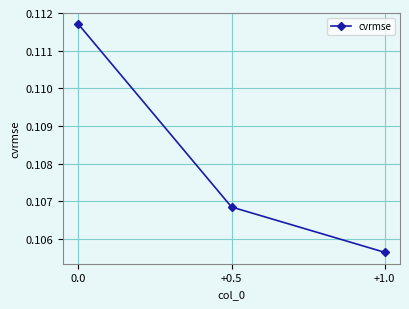

The value at 0.0 is 0.2. True or false?

False